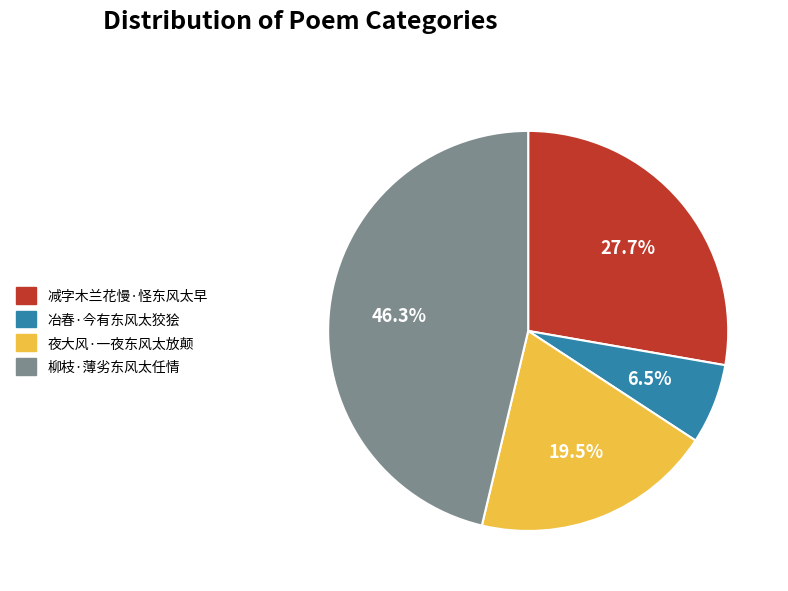

How many slices are in this pie chart?

4